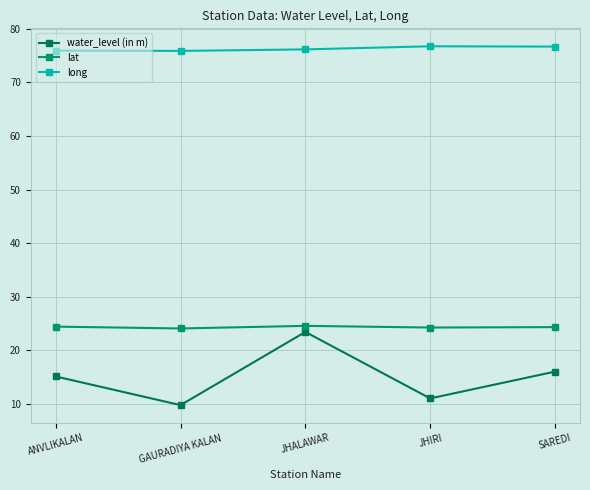

List the labels in order of long value, largest first.

JHIRI, SAREDI, JHALAWAR, ANVLIKALAN, GAURADIYA KALAN